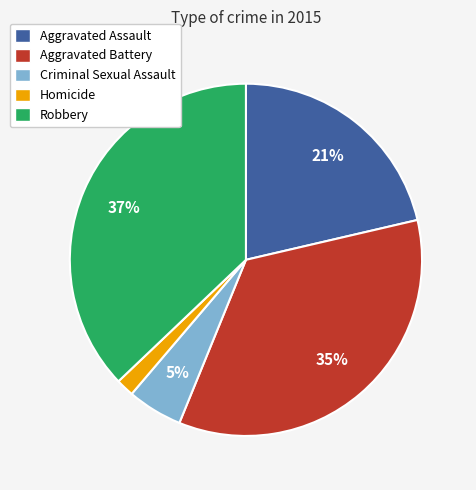

How many slices are in this pie chart?

5